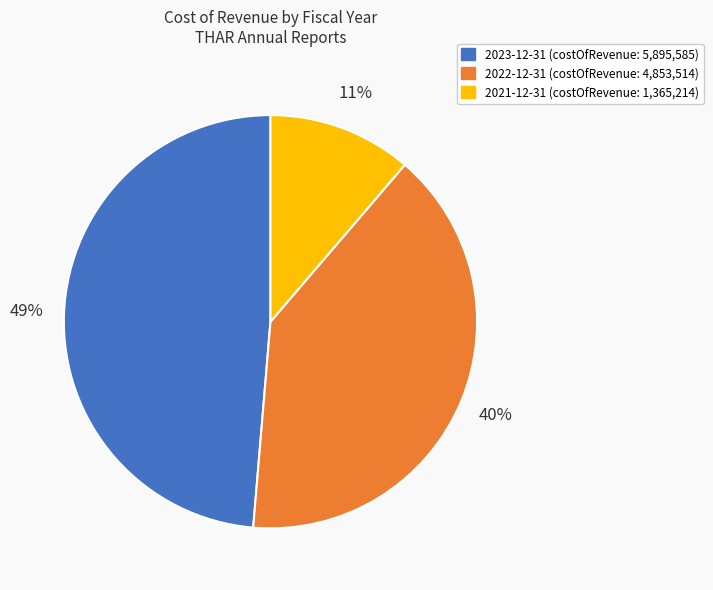

Count the number of slices in the pie.

3